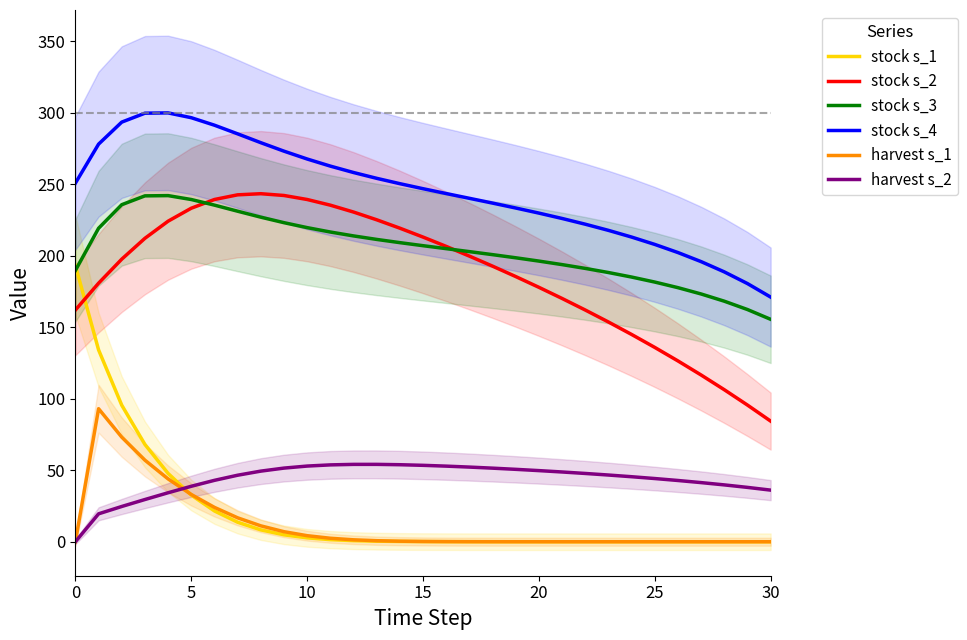

How many interior local peaks does the harvest s_1 series have?

1